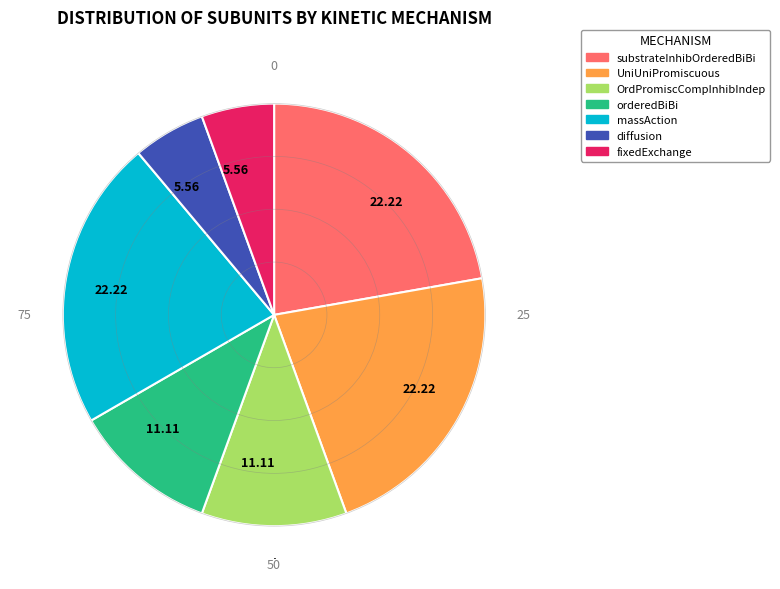

Is the sum of UniUniPromiscuous and diffusion greater than half?

No